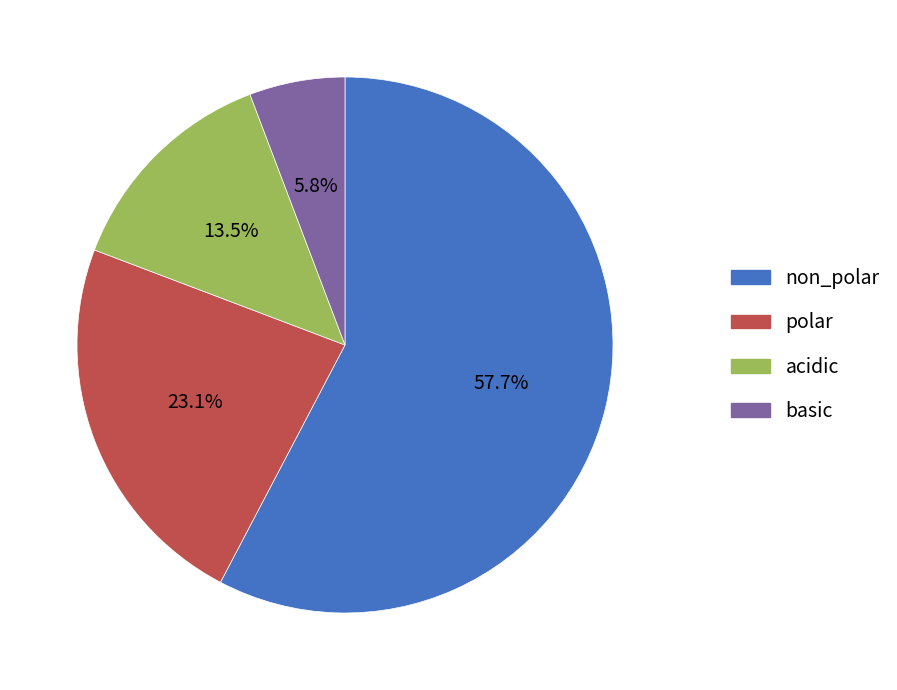

Which slice is the largest?

non_polar